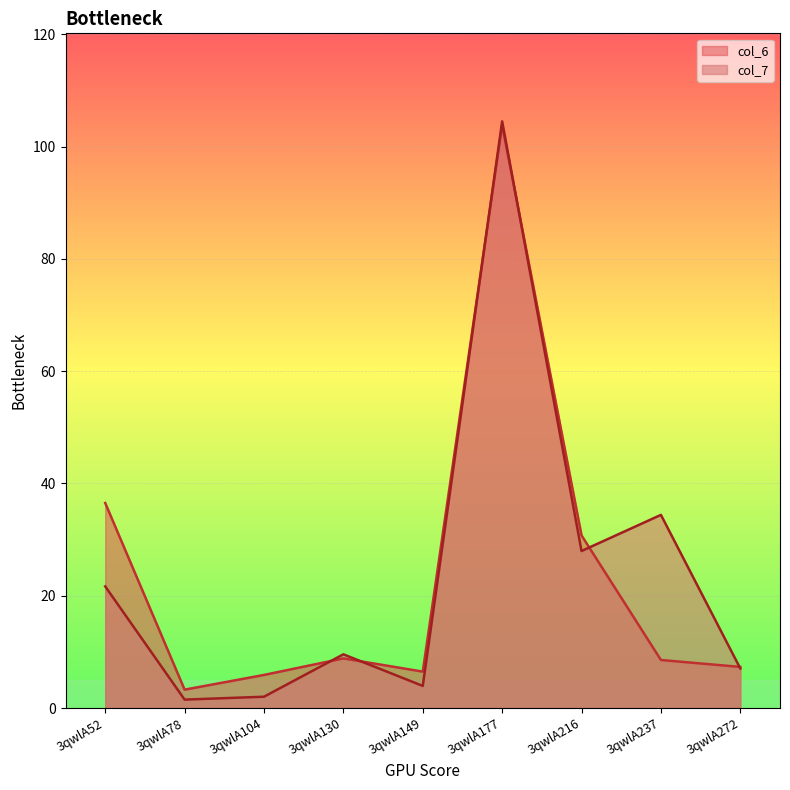

What is the greatest value displayed?

104.5